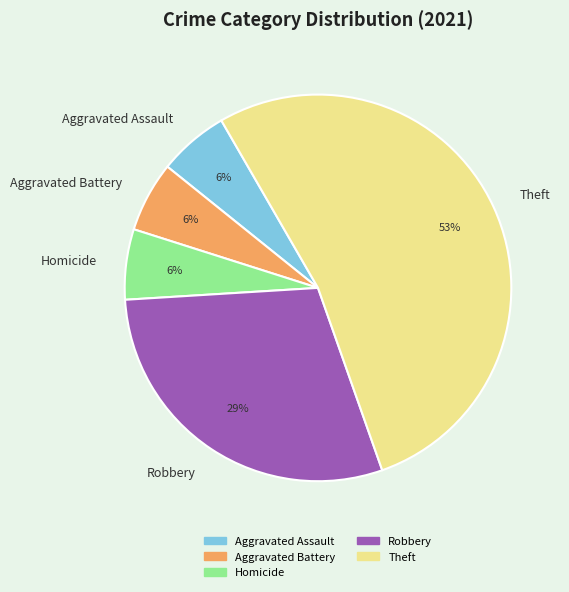

To the nearest percent, what is the difference between the Aggravated Battery and Theft slice percentages?

47%